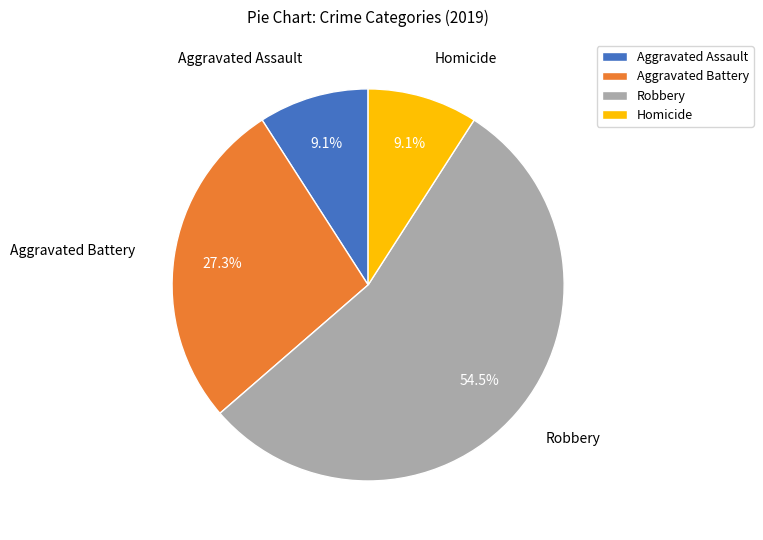

To the nearest percent, what is the combined percentage of Robbery and Homicide?

64%